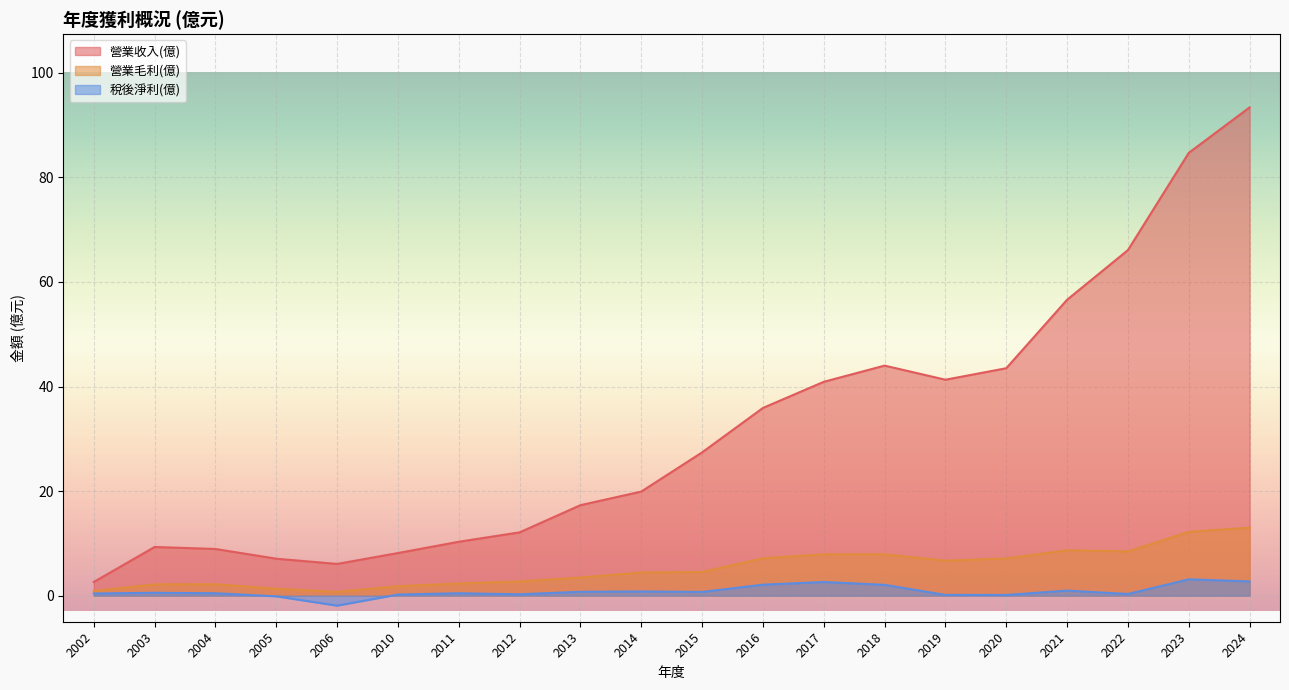

At which category is the sum across all series the highest?

2024